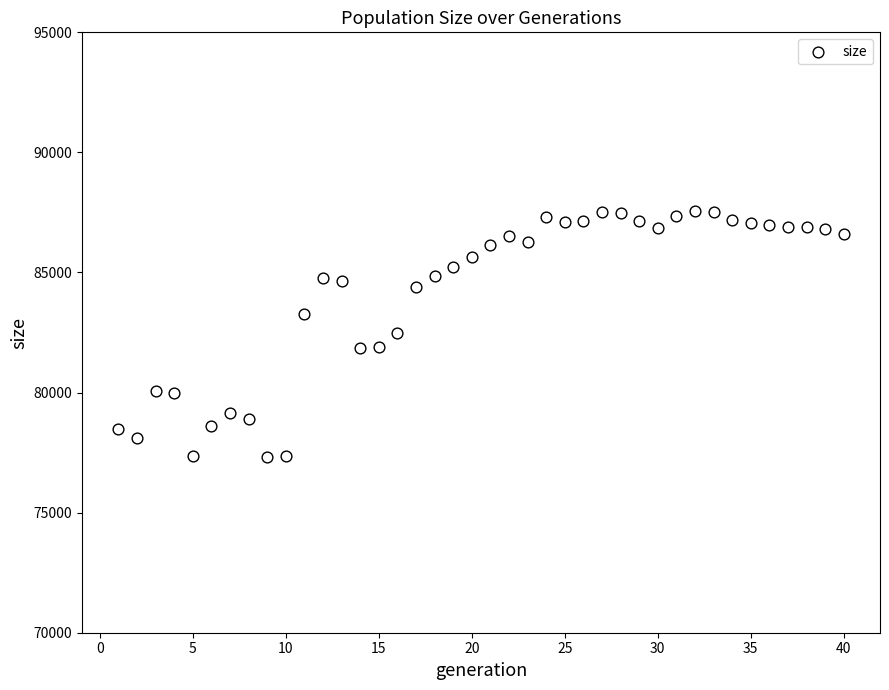

What is the range of X values (max minus min)?

39